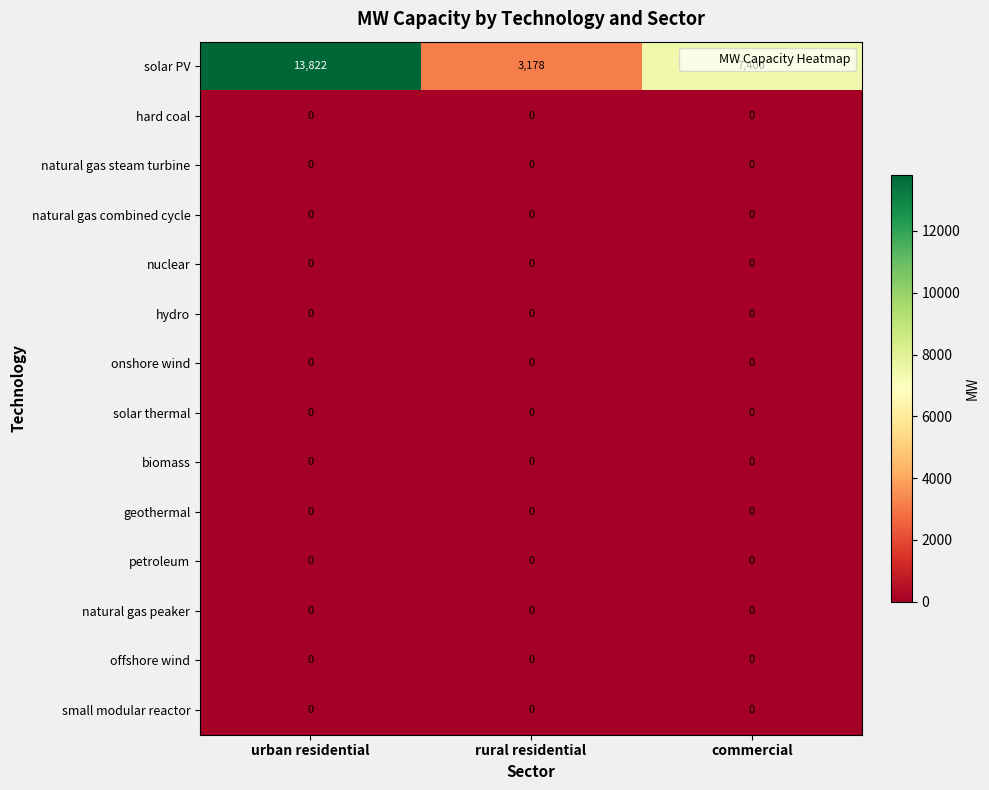

What is the total value across all series at commercial?

7400